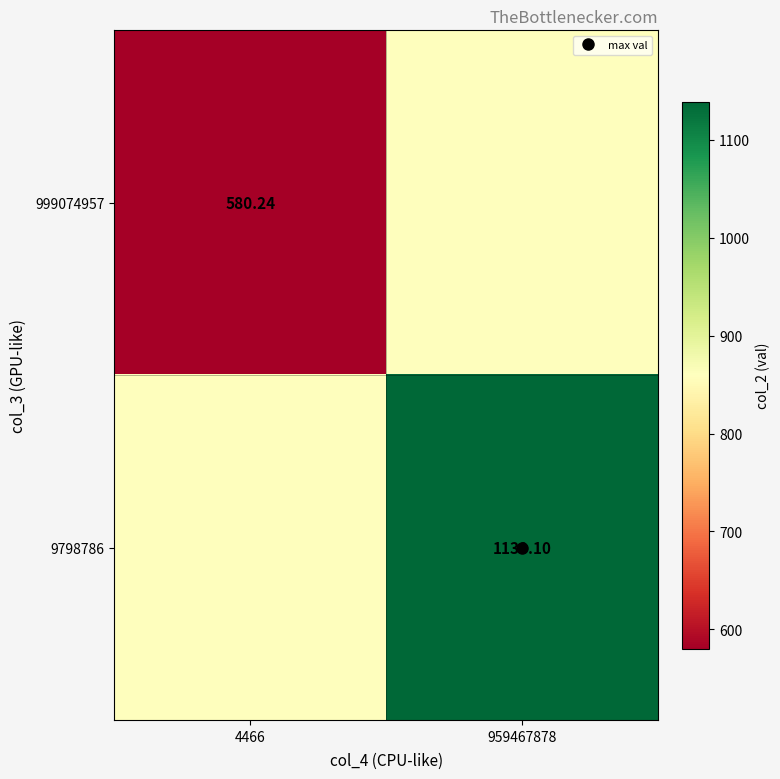

What is the sum of all 9798786 values?

1998.8